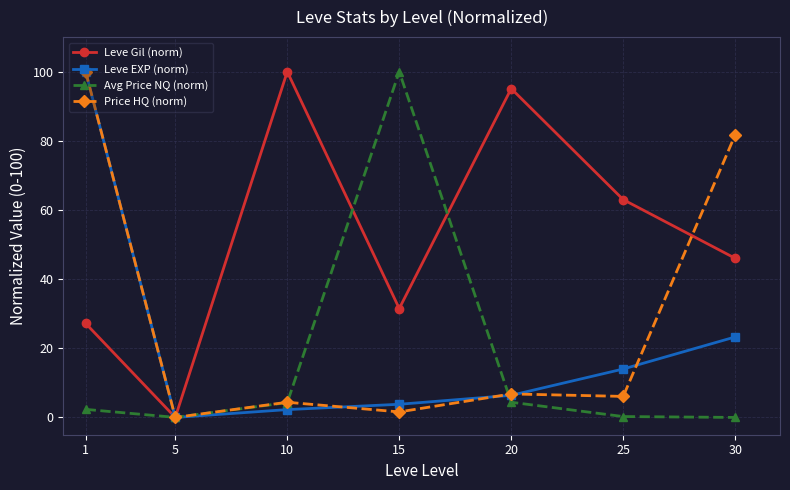

At which label does Leve Gil (norm) first exceed 46?

10